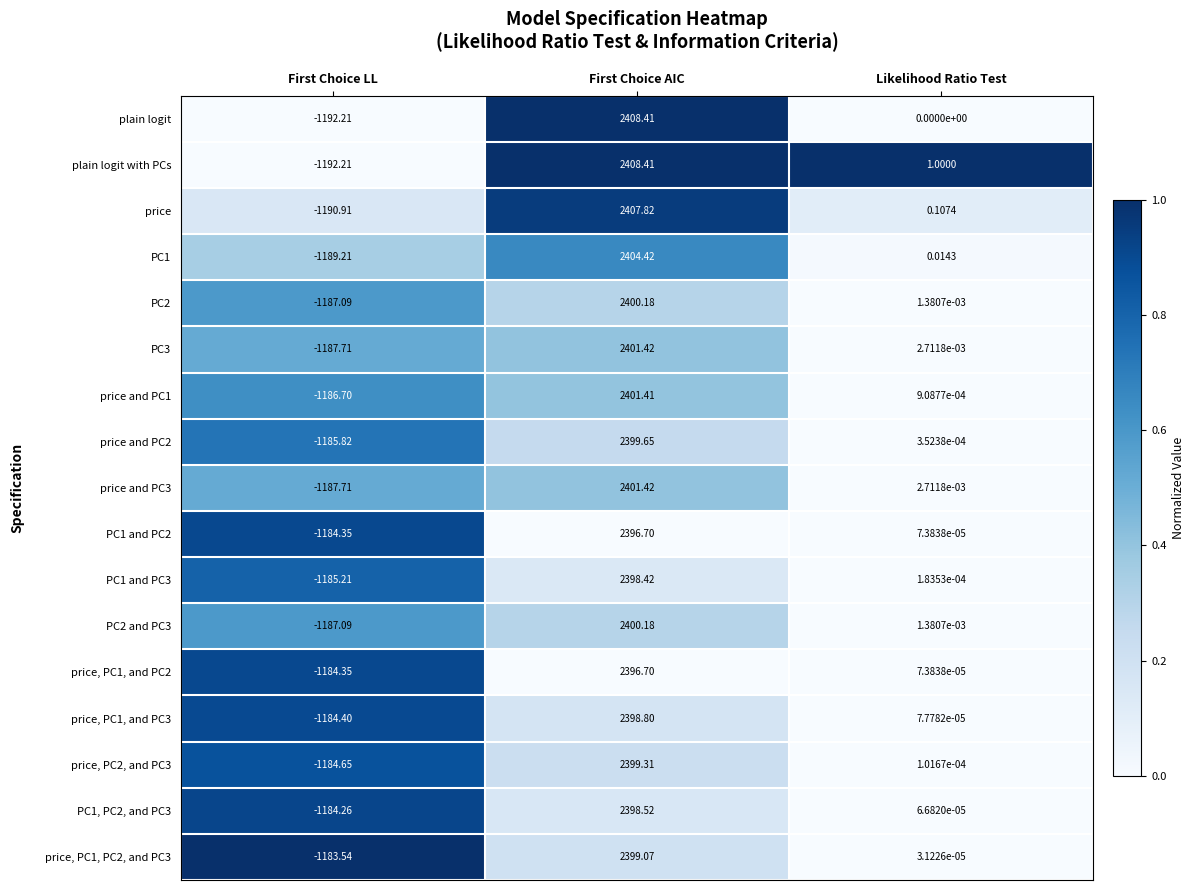

What is the total value across all series at Likelihood Ratio Test?

1.1